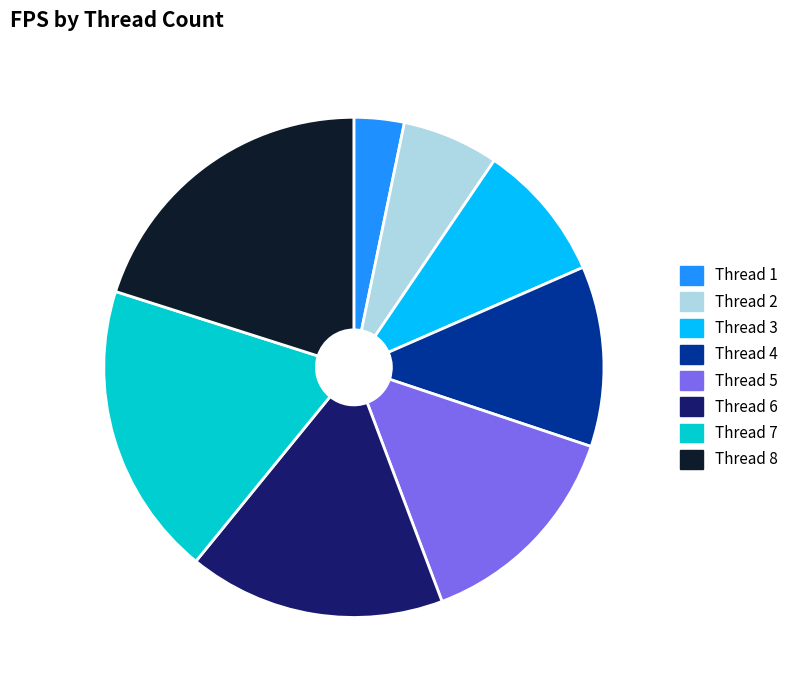

Rank the categories by value from lowest to highest.

Thread 1, Thread 2, Thread 3, Thread 4, Thread 5, Thread 6, Thread 7, Thread 8